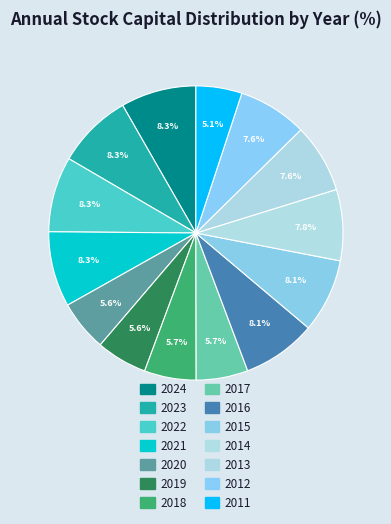

How many segments does this pie chart have?

14